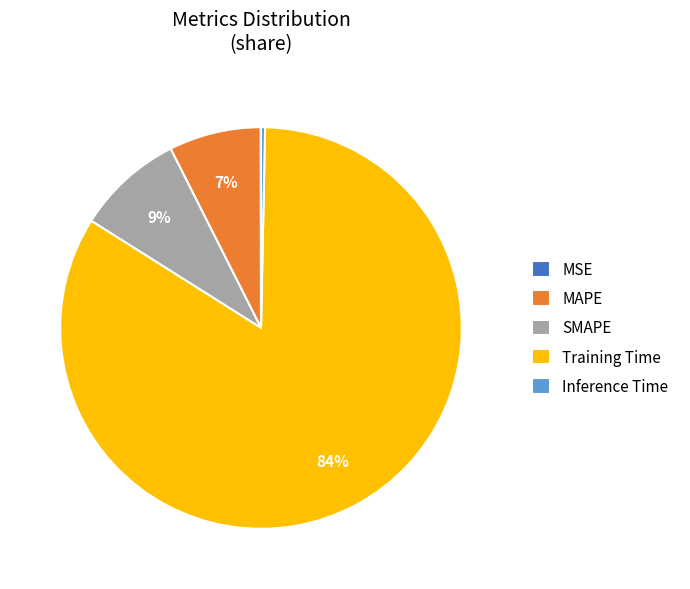

Is the sum of SMAPE and Training Time greater than half?

Yes